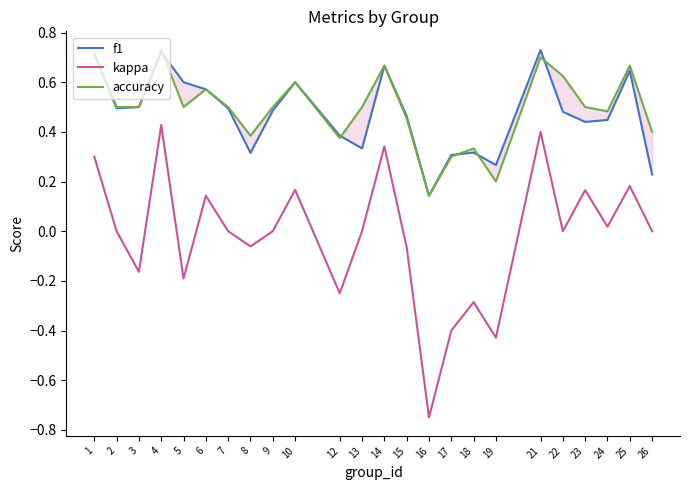

What is the value of the accuracy point at the 11th from the left?

0.4